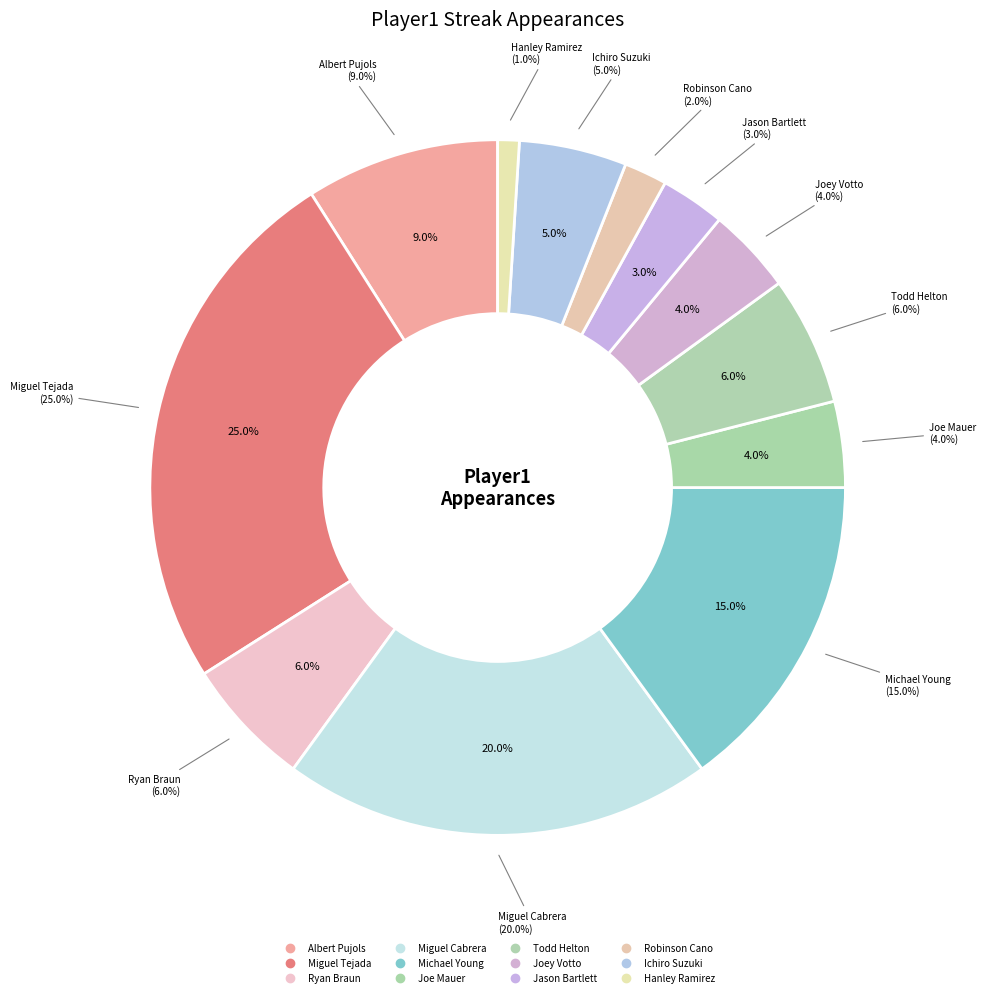

What is the change in value from Todd Helton to Jason Bartlett?

-3